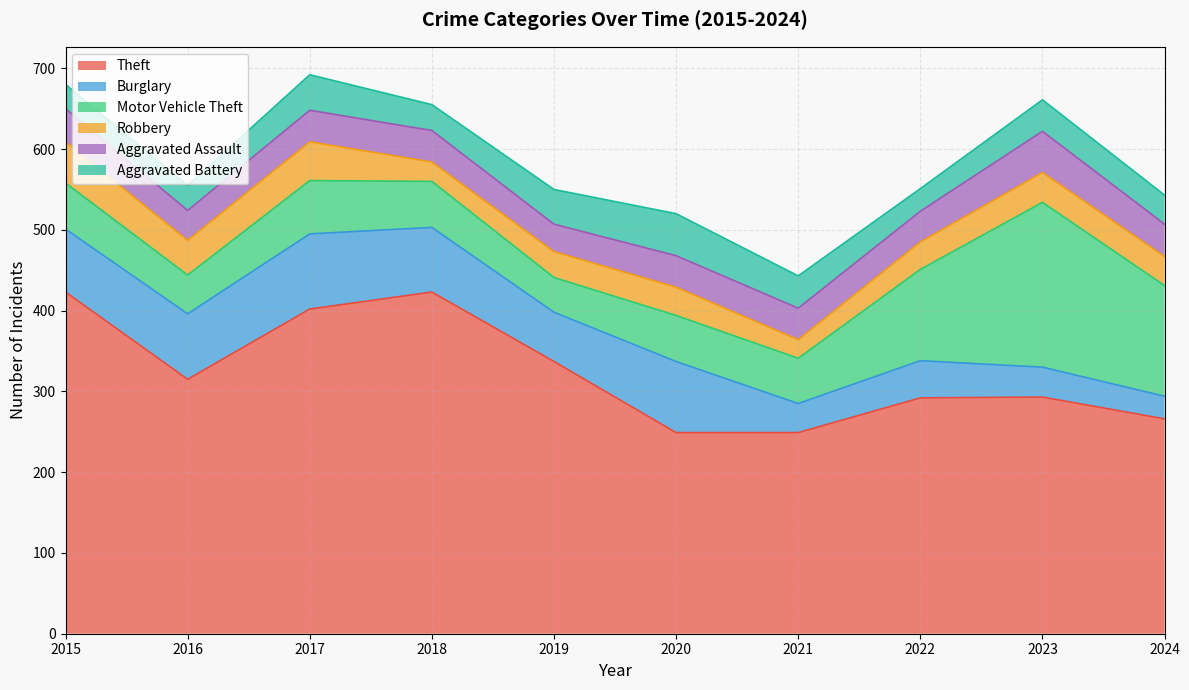

What is the sum of the Motor Vehicle Theft values at 2015 and 2016?

105